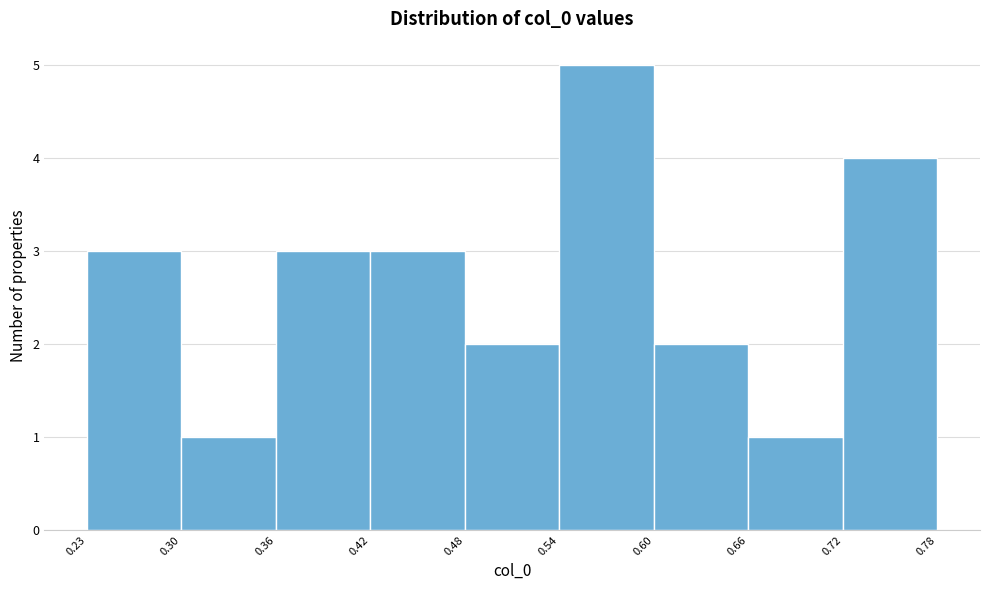

Reading left to right, transcribe this chart: for each bar, give the range it covers on the x-axis and its height. The values are not printed on the chart, so give them approximately, as read against the axis.

0.23 to 0.30: 3
0.30 to 0.36: 1
0.36 to 0.42: 3
0.42 to 0.48: 3
0.48 to 0.54: 2
0.54 to 0.60: 5
0.60 to 0.66: 2
0.66 to 0.72: 1
0.72 to 0.78: 4